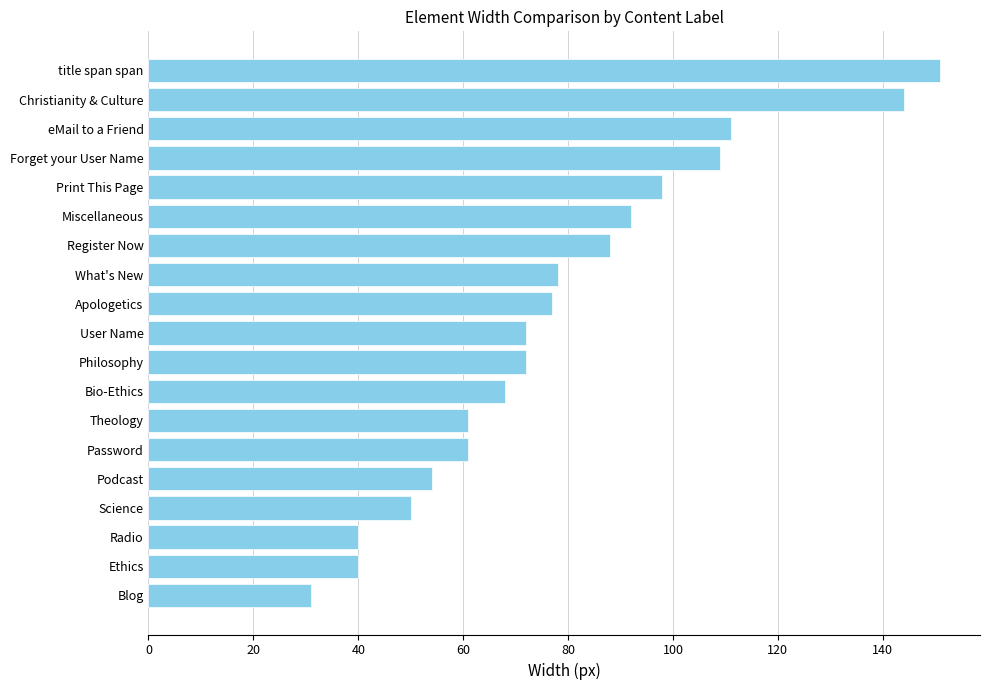

True or false: the data shows 98 at Print This Page.

True